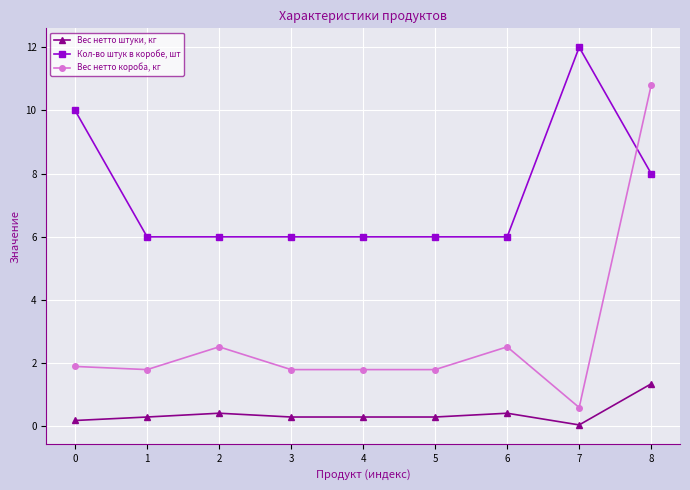

Is the value of Кол-во штук в коробе, шт at 8 greater than the value of Вес нетто штуки, кг at 3?

Yes